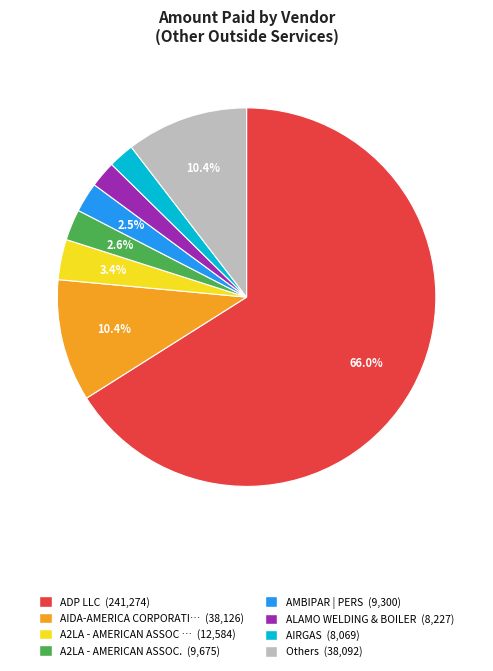

Is there any slice that represents more than half of the pie?

Yes